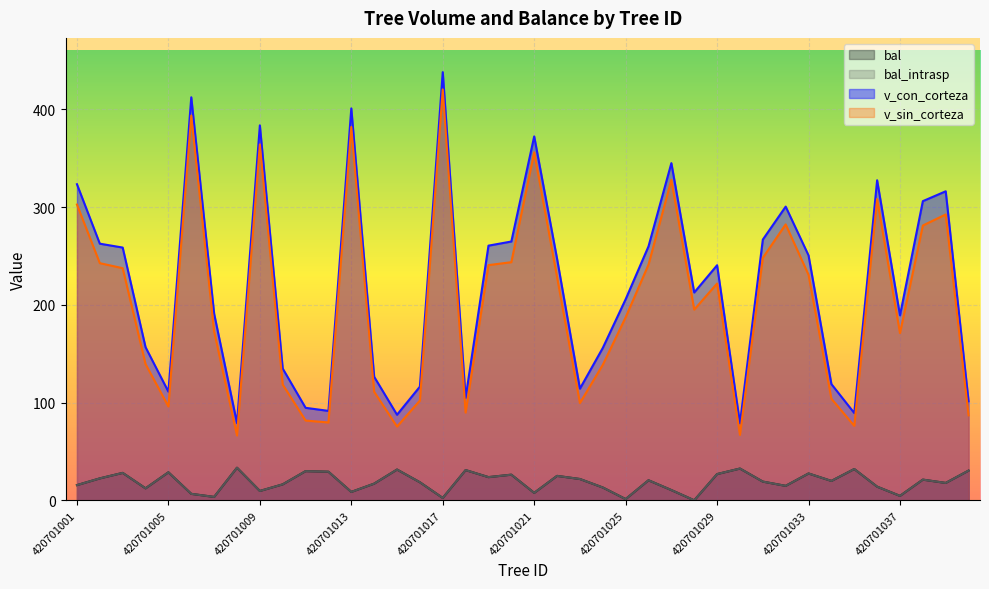

Reading left to right, list all the values displayed in this chart.

bal: 15.6	22.4	28.1	12.3	28.7	6.6	3.5	33.4	9.6	16.3	29.9	29.3	8.6	17.1	31.5	18.5	2.4	30.9	23.7	26.2	7.6	25.0	21.8	13.1	1.2	20.5	10.5	0.0	26.9	32.5	19.2	14.8	27.5	19.8	32.0	14.0	4.5	21.2	17.8	30.4
bal_intrasp: 15.6	22.4	28.1	12.3	28.7	6.6	3.5	33.4	9.6	16.3	29.9	29.3	8.6	17.1	31.5	18.5	2.4	30.9	23.7	26.2	7.6	25.0	21.8	13.1	1.2	20.5	10.5	0.0	26.9	32.5	19.2	14.8	27.5	19.8	32.0	14.0	4.5	21.2	17.8	30.4
v_con_corteza: 323.5	262.6	258.7	156.7	111.1	412.4	191.0	79.0	383.7	134.8	94.7	91.5	401.1	126.4	87.6	116.3	438.2	104.9	260.6	264.9	372.4	247.3	114.3	155.9	205.8	259.9	345.1	212.7	240.6	78.8	266.8	300.6	250.6	118.9	89.3	327.5	189.3	306.2	316.2	101.4
v_sin_corteza: 302.7	242.7	237.6	139.4	96.1	393.8	172.8	66.4	364.2	118.5	81.6	79.7	382.1	111.1	75.5	102.1	420.5	89.8	240.7	243.7	356.2	228.5	99.6	138.7	187.3	241.2	327.9	195.2	221.8	66.9	248.2	282.4	230.7	104.0	76.2	308.3	171.1	281.2	292.6	87.0